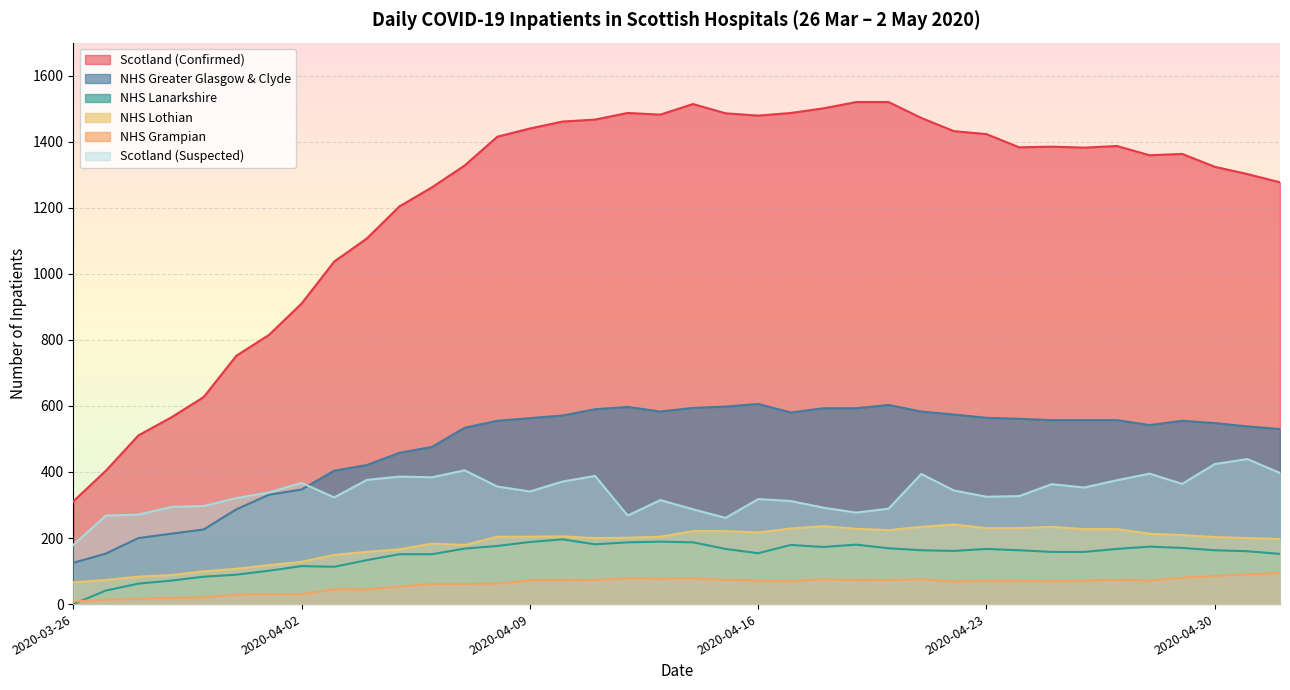

How many data points in NHS Lothian are above 204?

17